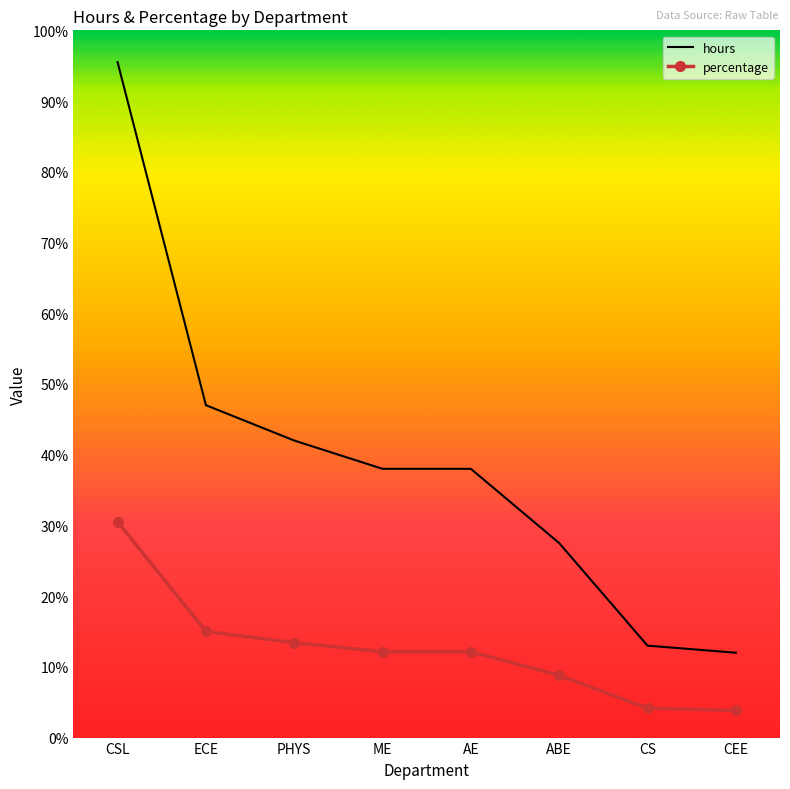

What is the difference between the maximum and second lowest values in the percentage series?

26.4